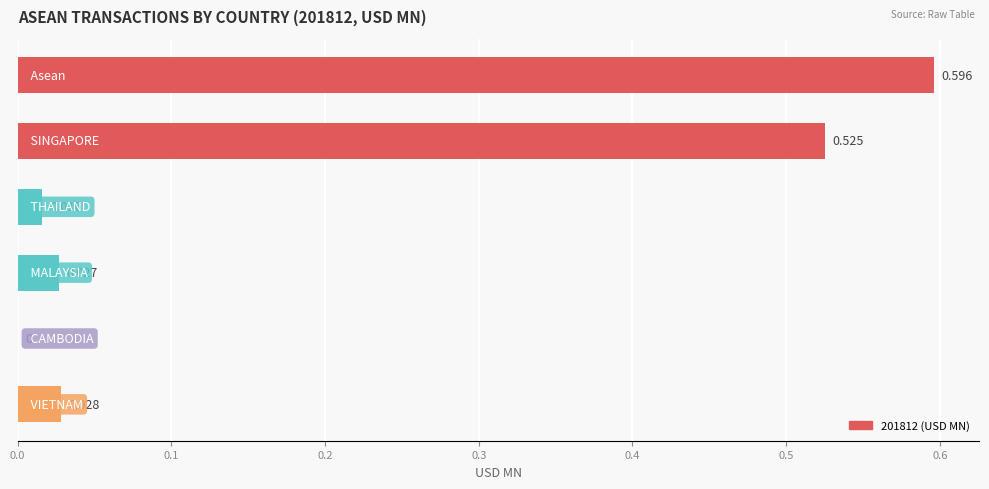

How many data points does each series have?

6